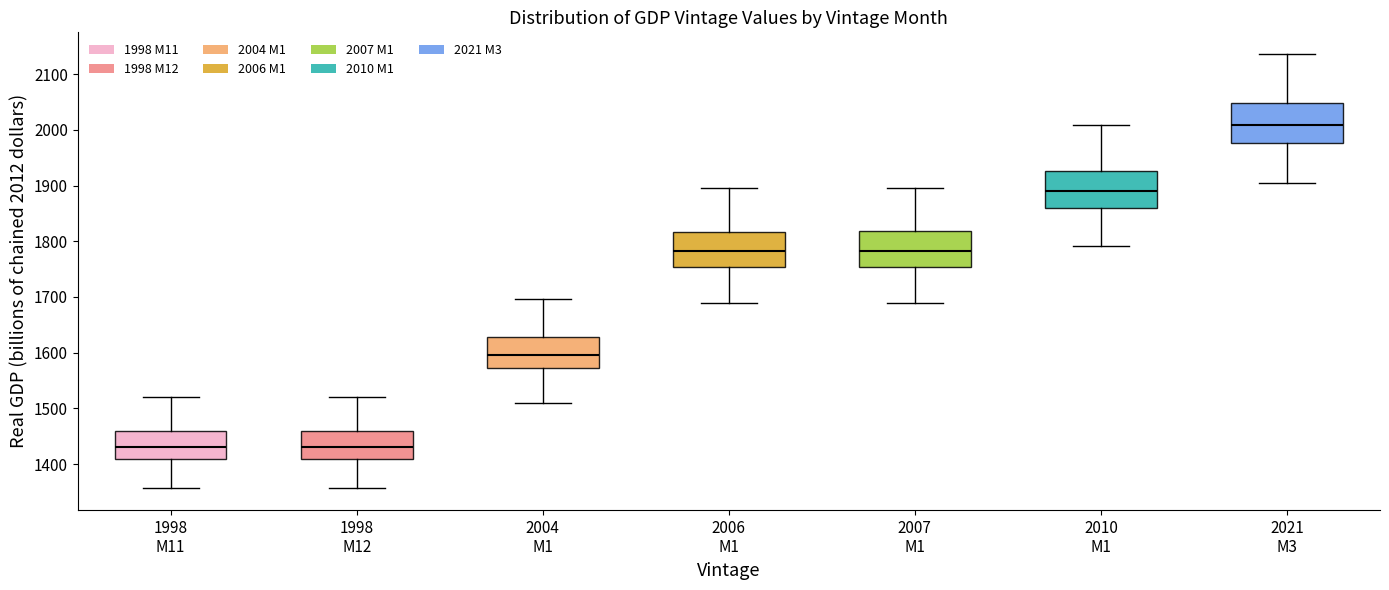

Reading left to right, transcribe this box plot: for each box, give where its median line is, the range the box spans, and where its two whiskers end, as read against the y-axis. The values are not printed on the chart, so give them approximately, as read against the axis.

1998 M11: median 1430, box 1410 to 1460, whiskers 1360 to 1520
1998 M12: median 1430, box 1410 to 1460, whiskers 1360 to 1520
2004 M1: median 1600, box 1570 to 1630, whiskers 1510 to 1700
2006 M1: median 1780, box 1750 to 1820, whiskers 1690 to 1890
2007 M1: median 1780, box 1750 to 1820, whiskers 1690 to 1900
2010 M1: median 1890, box 1860 to 1930, whiskers 1790 to 2010
2021 M3: median 2010, box 1980 to 2050, whiskers 1900 to 2140